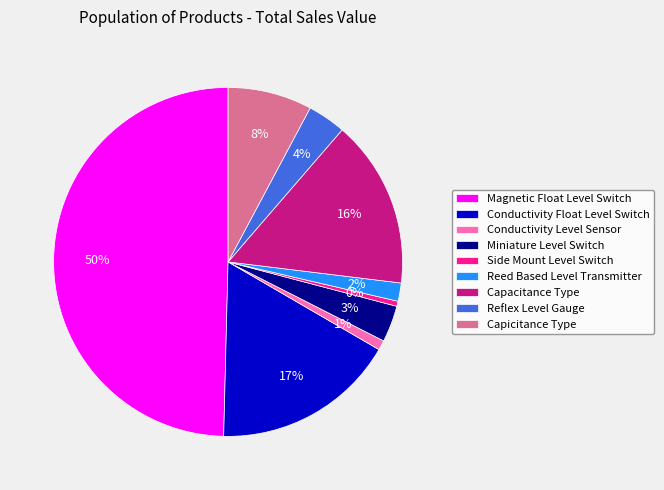

Which category has the biggest portion of the pie?

Magnetic Float Level Switch